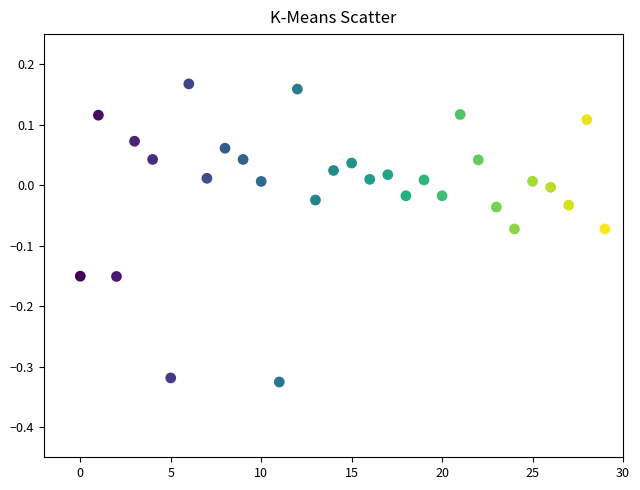

What is the range of Y values (max minus min)?

0.5